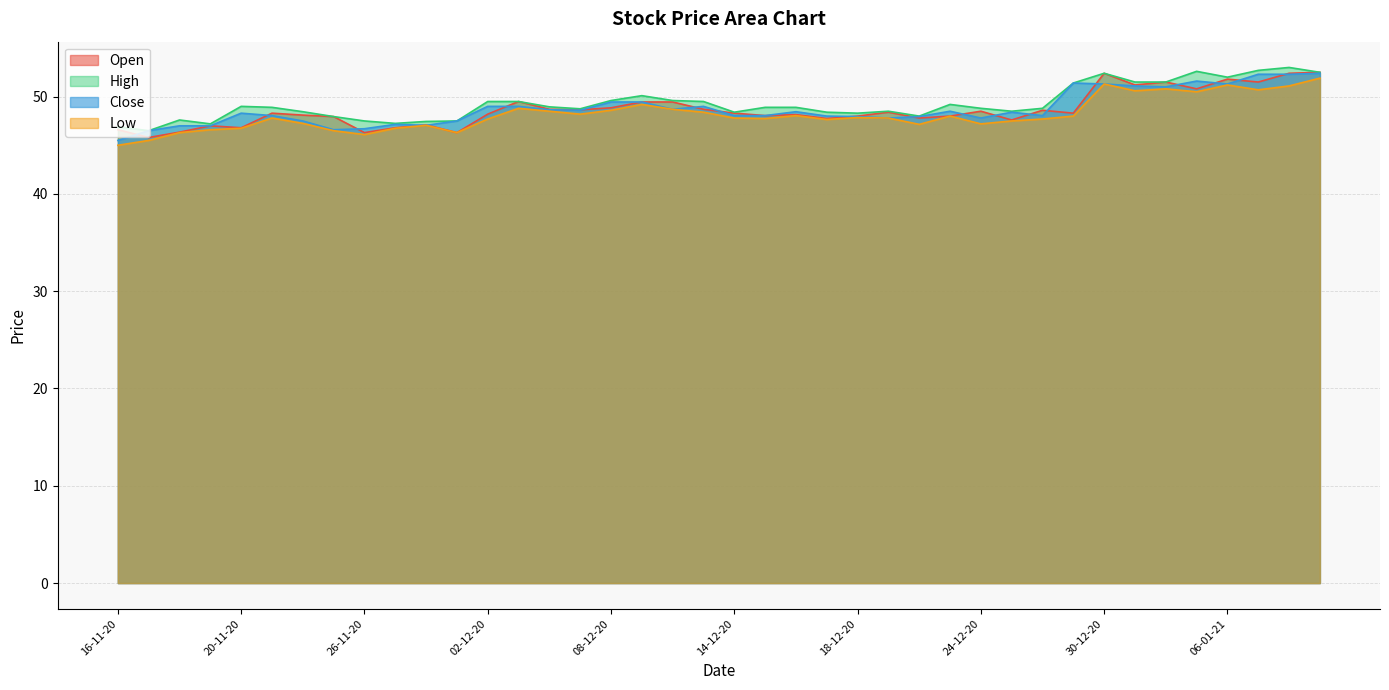

How many interior local valleys does the Open series have?

13